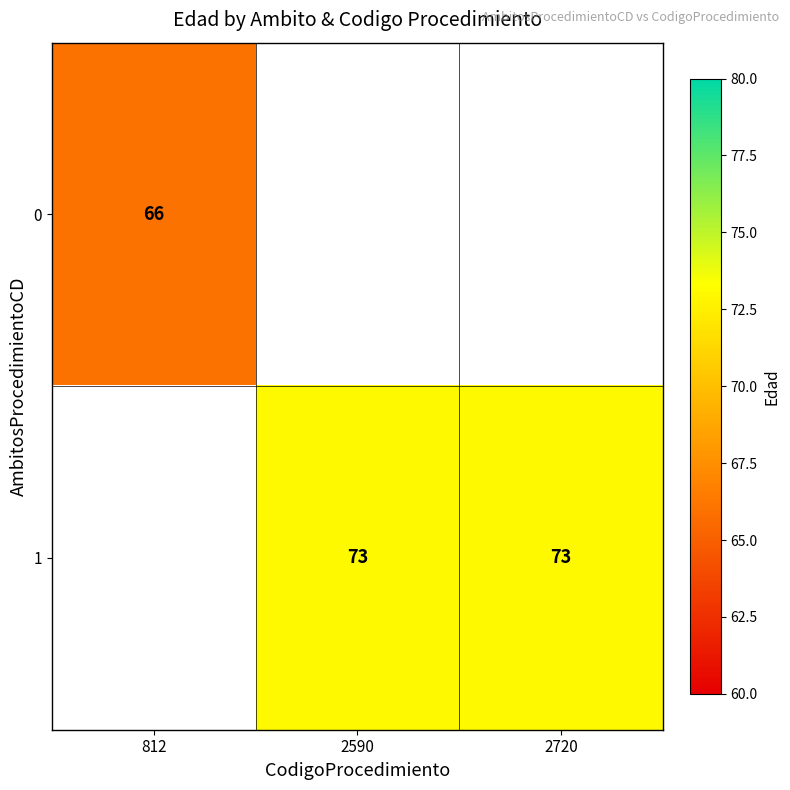

Is the value of 1 at 2590 greater than the value of 0 at 812?

Yes